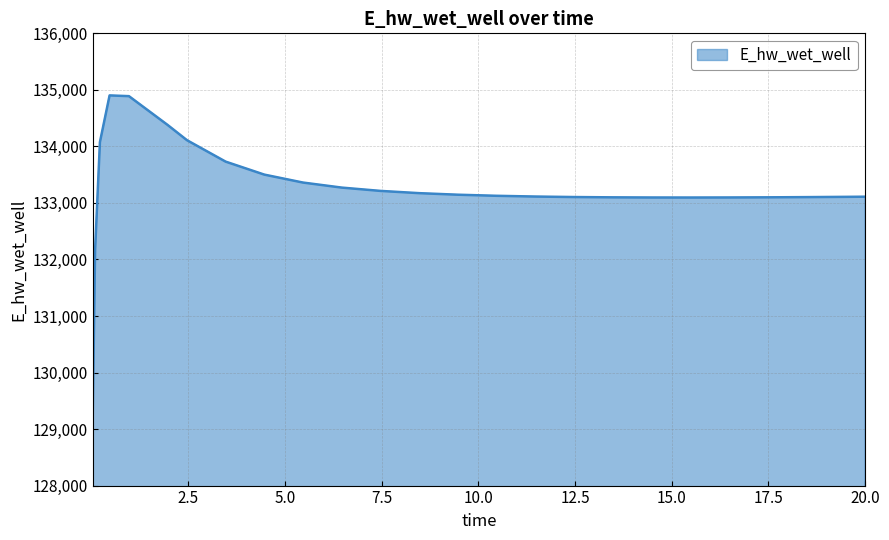

What is the maximum value shown in the chart?

134902.0